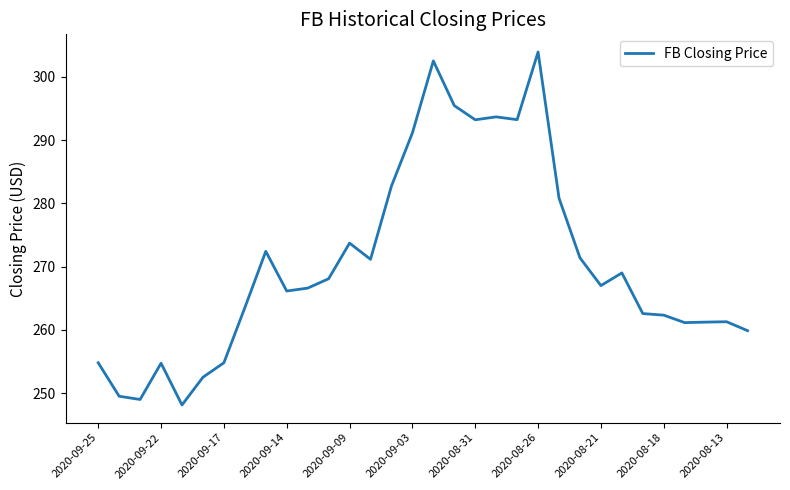

What is the difference between the maximum and minimum values?

55.8